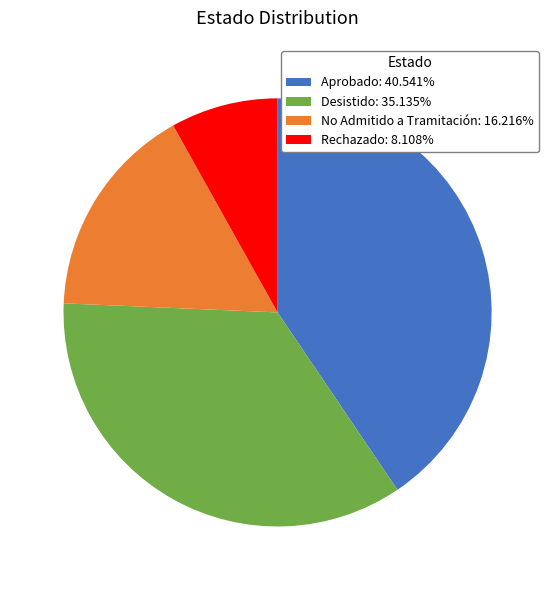

Is the sum of Aprobado: 40.541% and Rechazado: 8.108% greater than half?

No